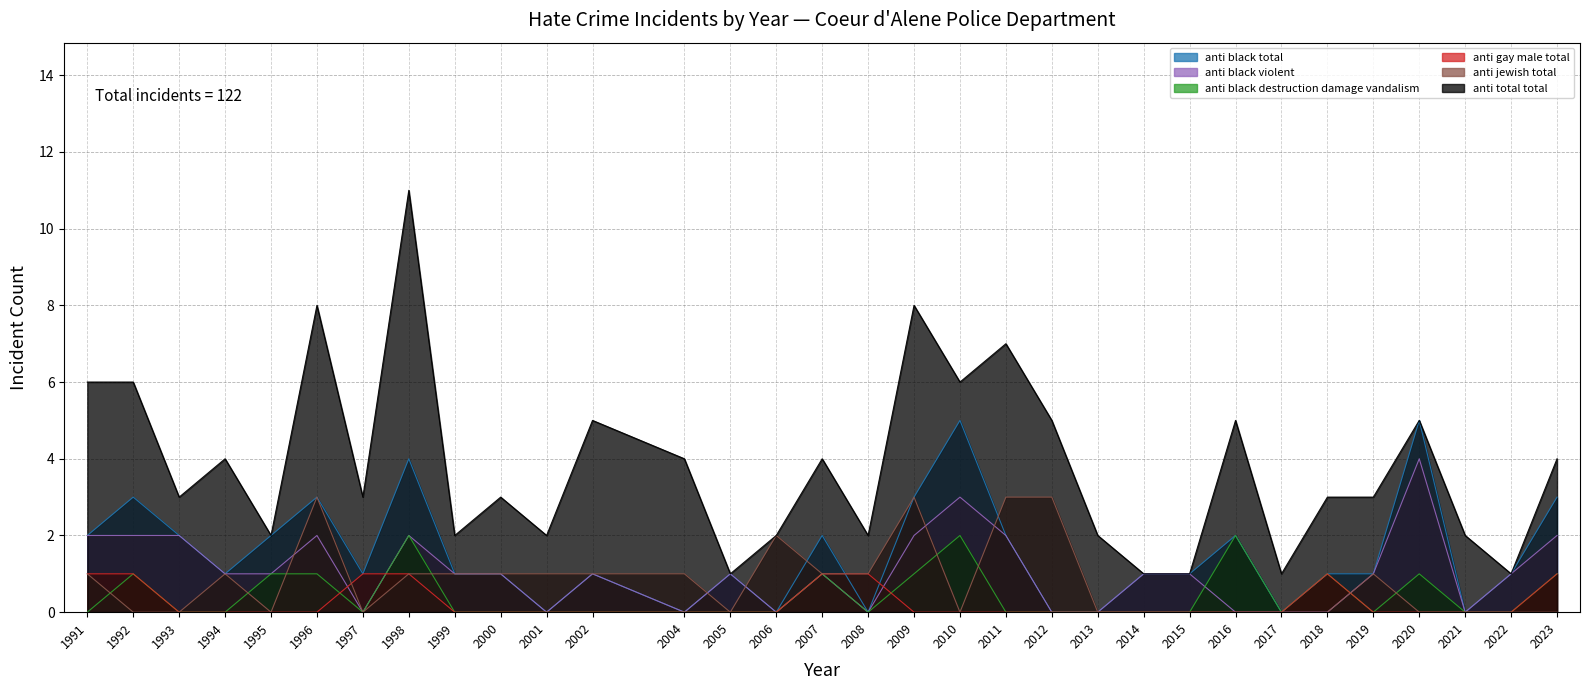

Rank the series at 2021 from lowest to highest value.

anti_black_total, anti_black_violent, anti_black_destruction_damage_vandalism, anti_gay_male_total, anti_jewish_total, anti_total_total